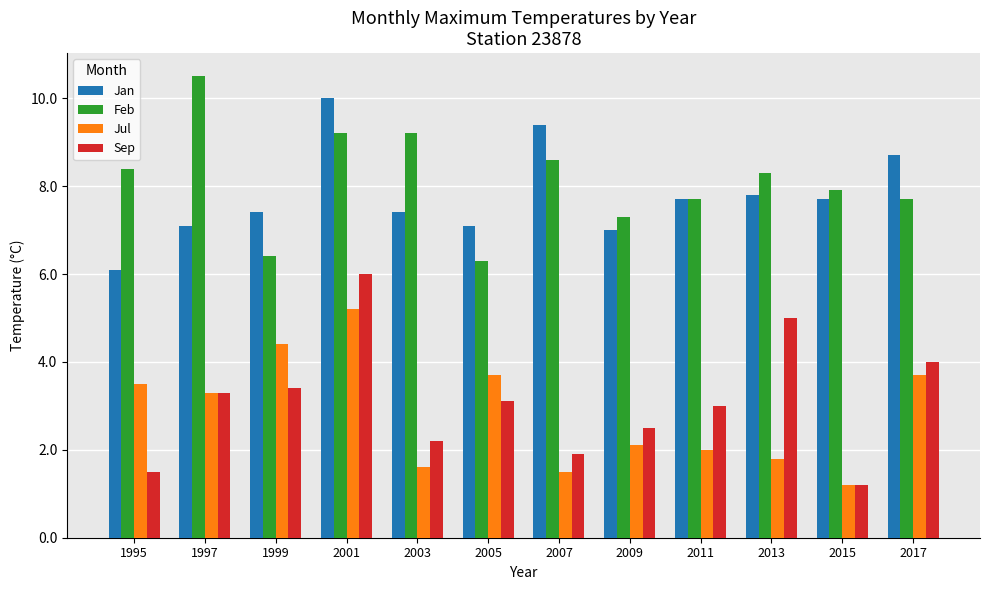

At which category is the sum across all series the highest?

2001